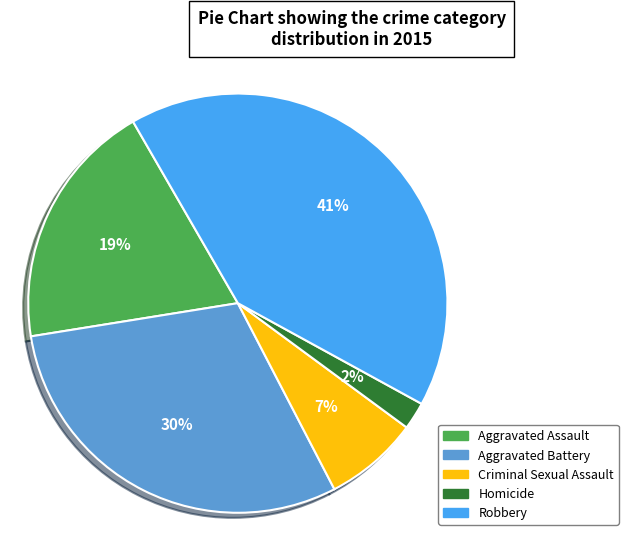

What percentage is the Robbery slice, to the nearest percent?

41%